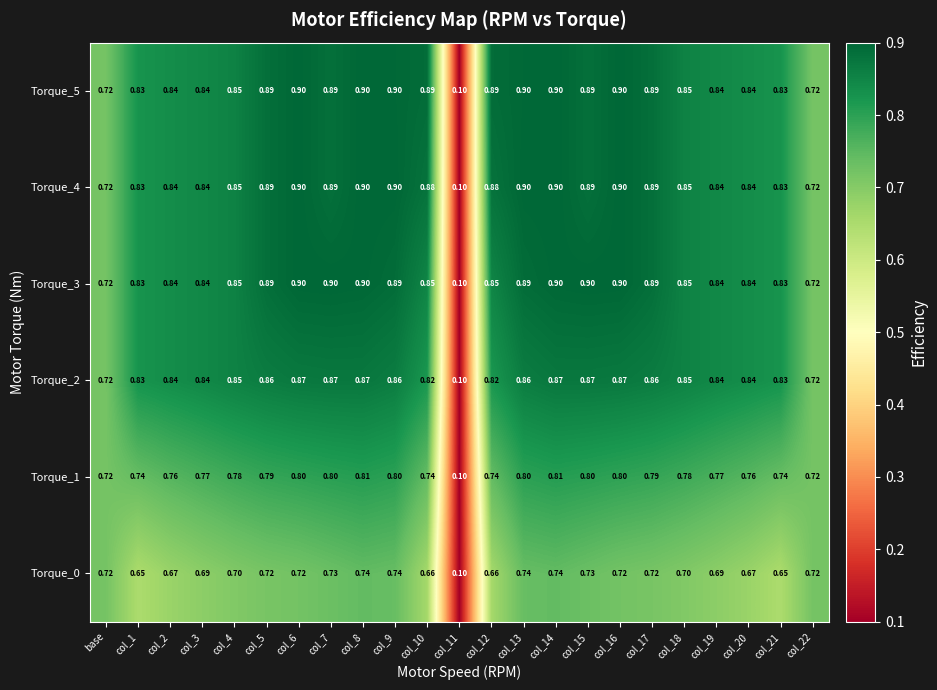

Is the value of Torque_0 at col_13 greater than the value of Torque_3 at col_14?

No